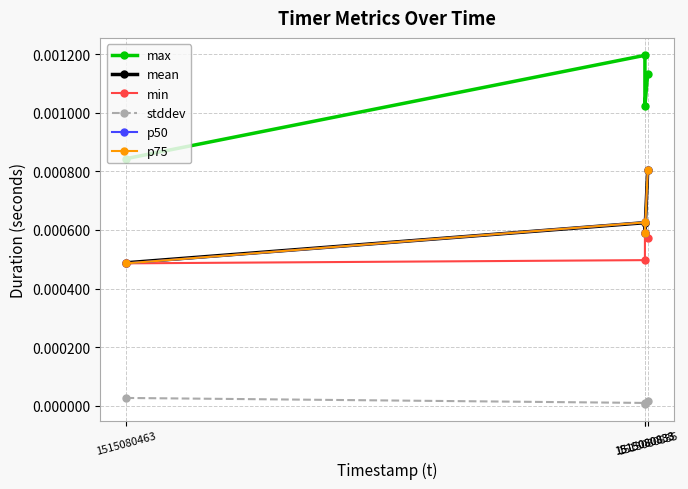

Where is mean nearest to the value 0?

1515080463